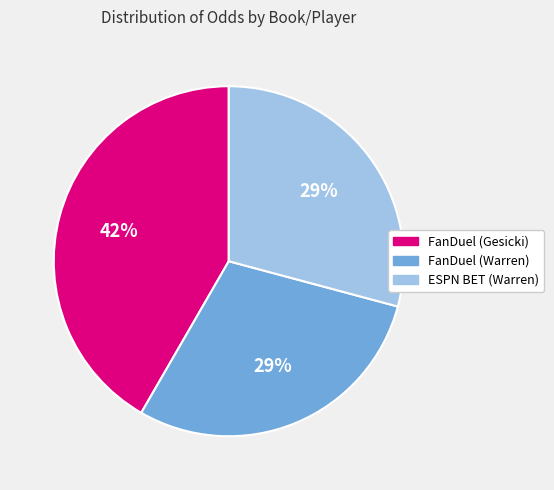

To the nearest percent, what portion does ESPN BET (Warren) represent?

29%